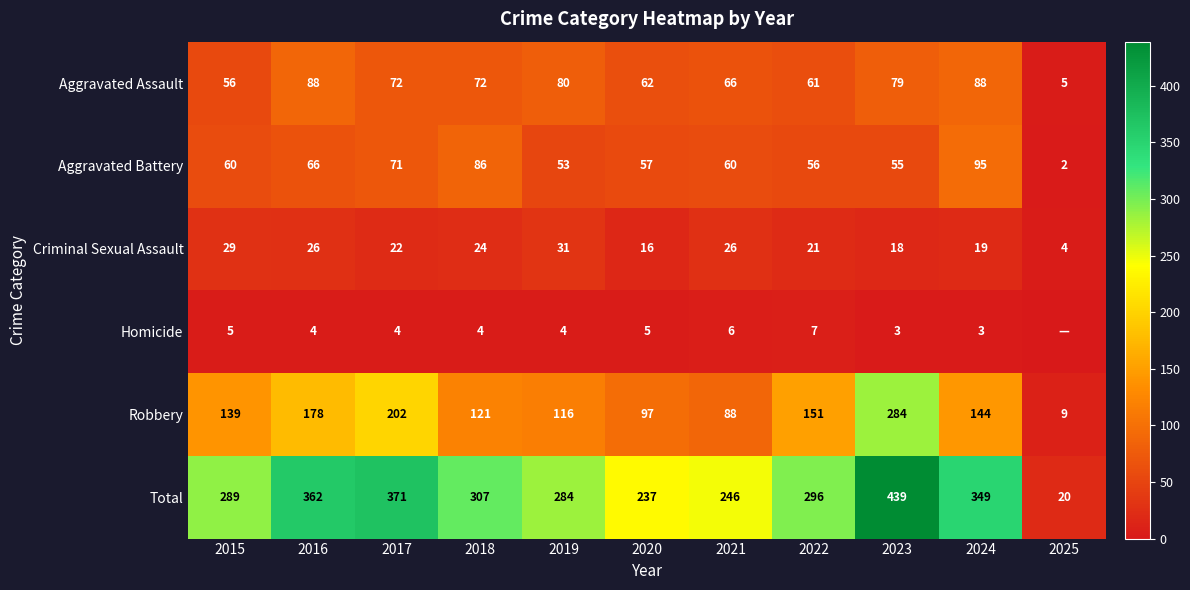

Is the value of Total at 2021 greater than the value of Criminal Sexual Assault at 2018?

Yes